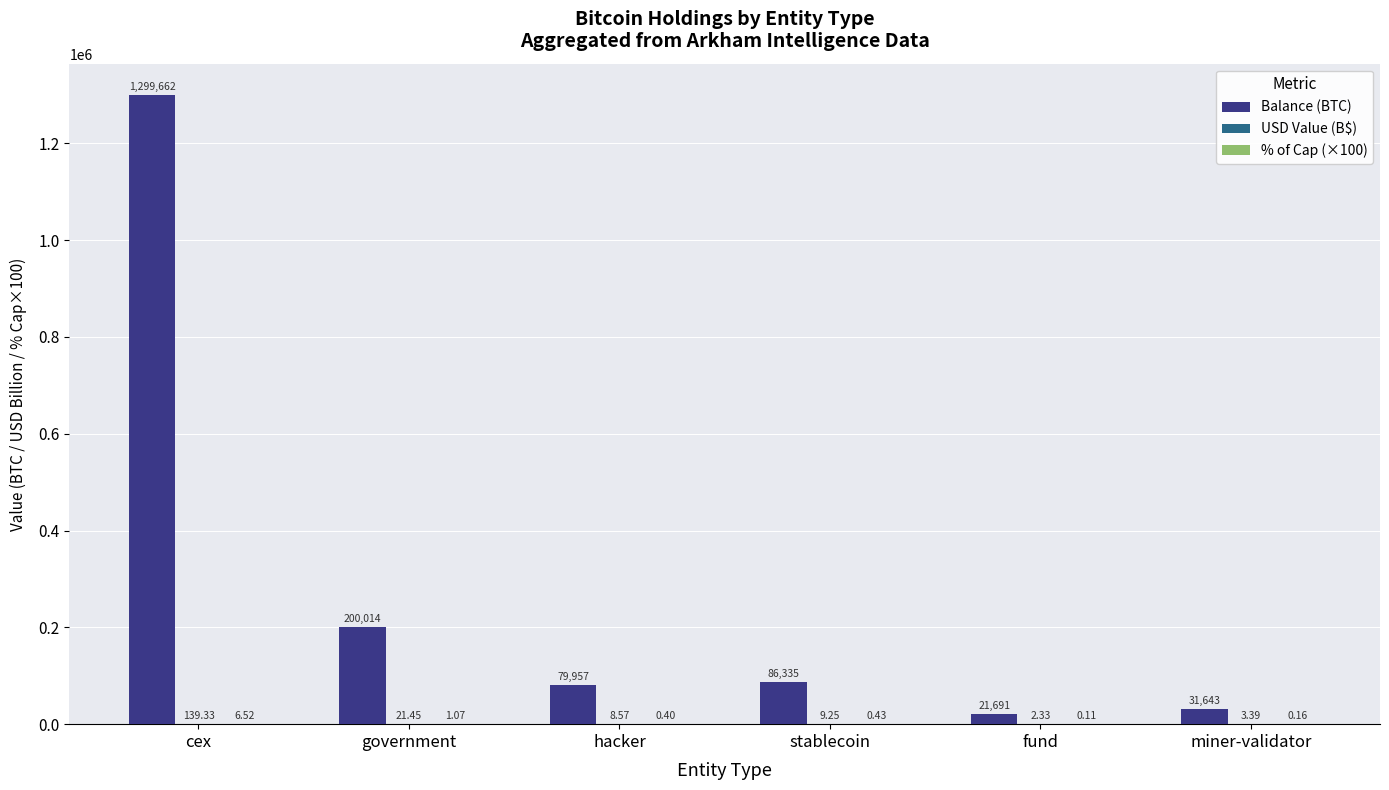

What is the spread (max minus min) of values at cex?

1299655.3